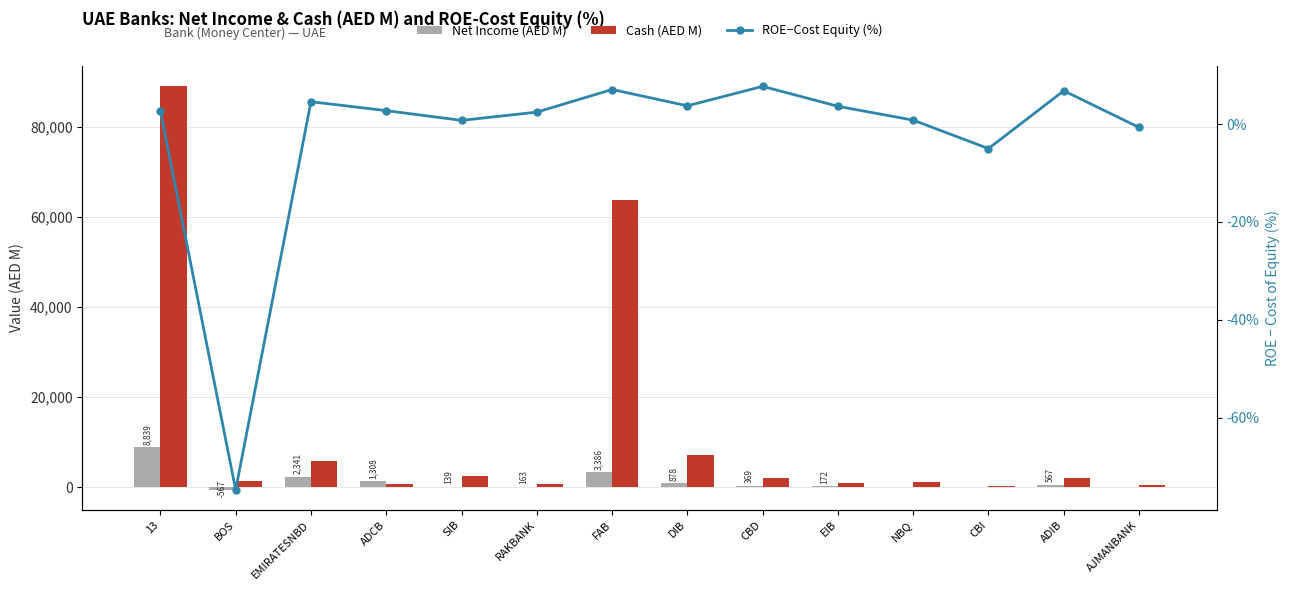

Is the value of Cash (AED M) at DIB greater than the value of ROE-Cost Equity (%) at 13?

Yes